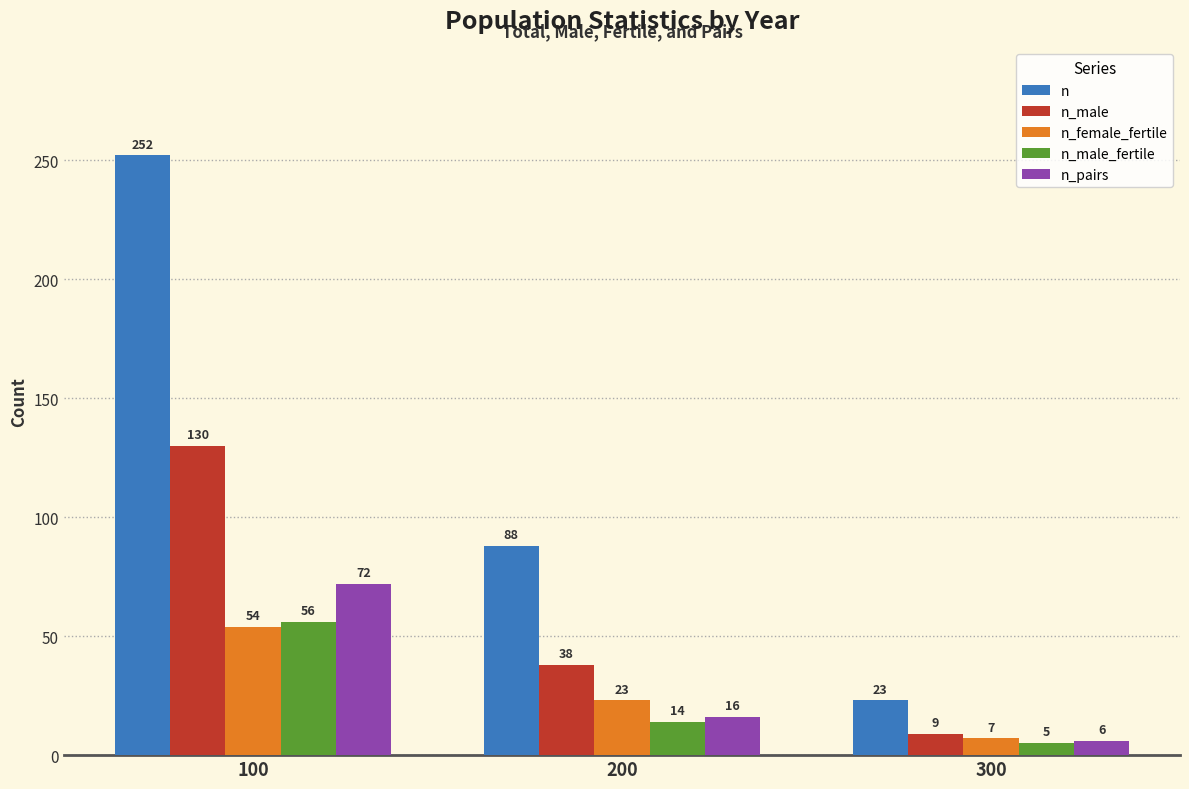

What is the smallest value displayed?

5